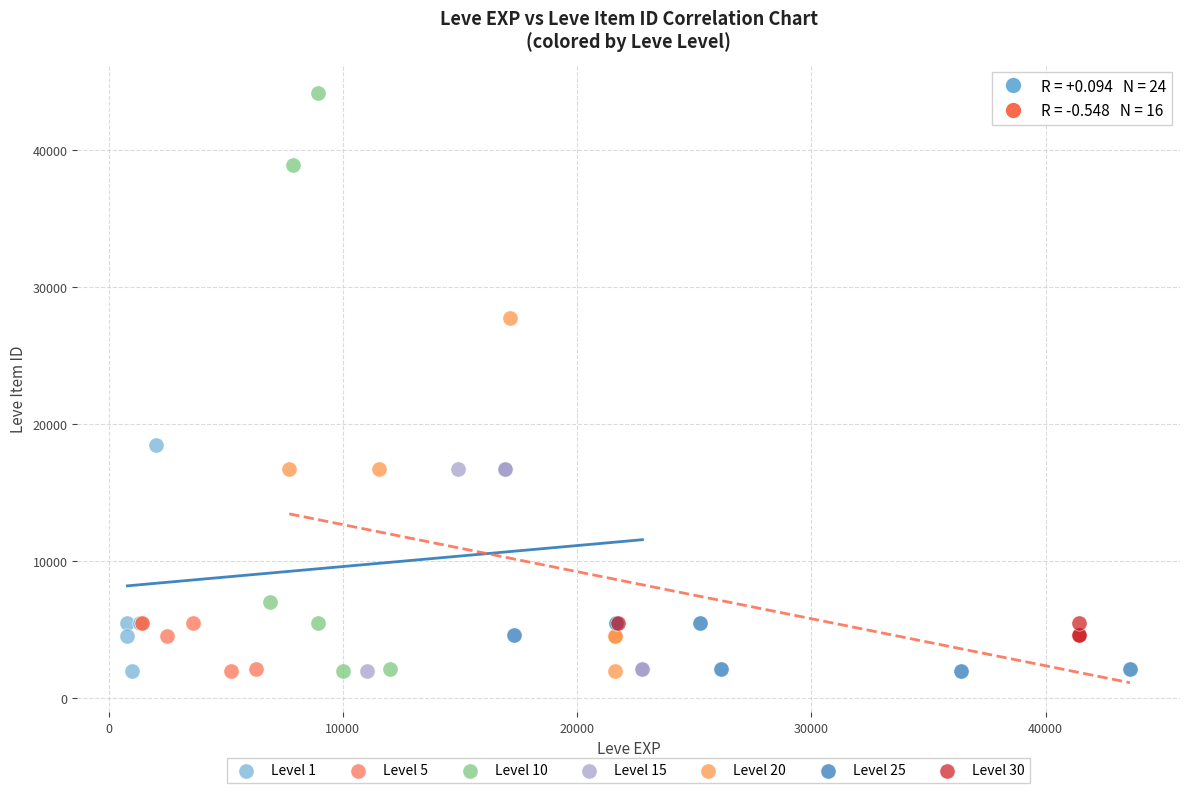

Which series has the largest Y range (max minus min)?

Level 10